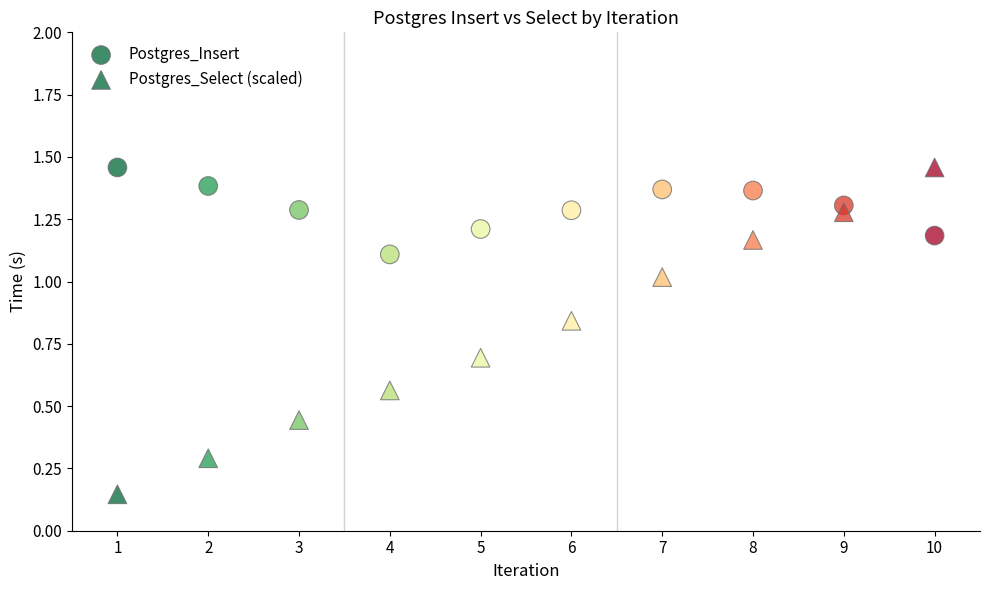

How many data points are displayed?

20